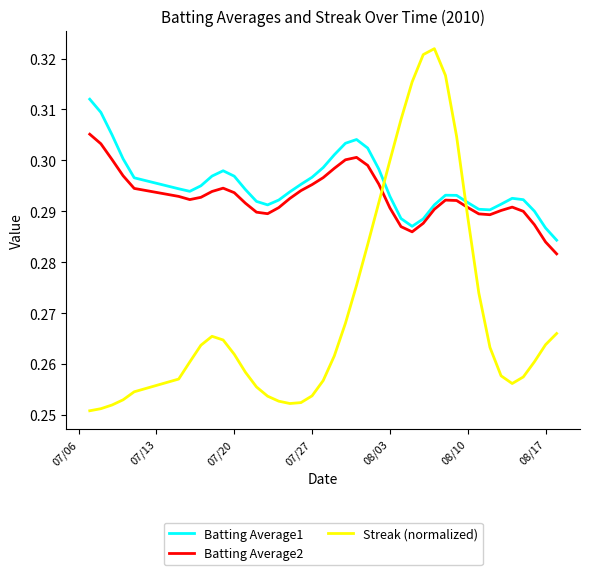

How many times do Batting Average1 and Streak (normalized) cross each other?

2